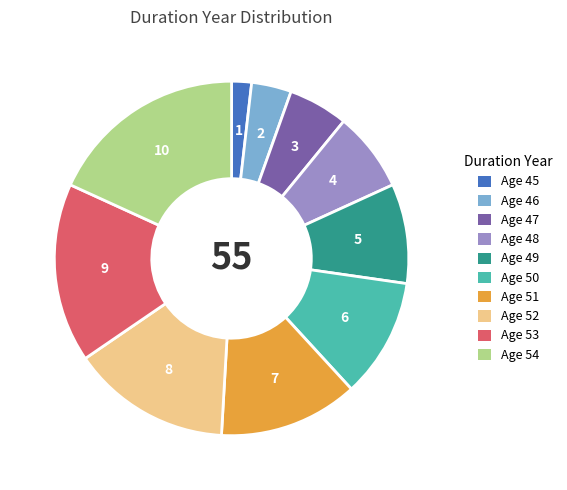

Rank the categories by value from lowest to highest.

Age 45, Age 46, Age 47, Age 48, Age 49, Age 50, Age 51, Age 52, Age 53, Age 54